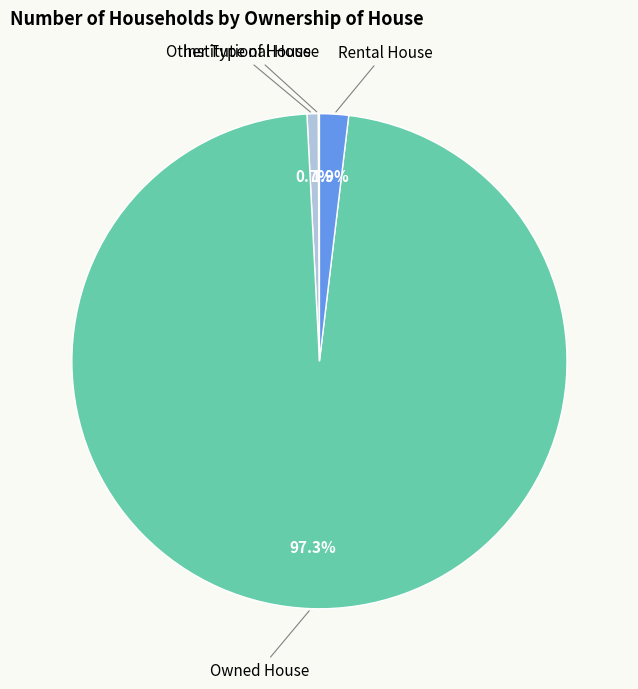

To the nearest percent, what is the combined percentage of Rental House and Owned House?

99%